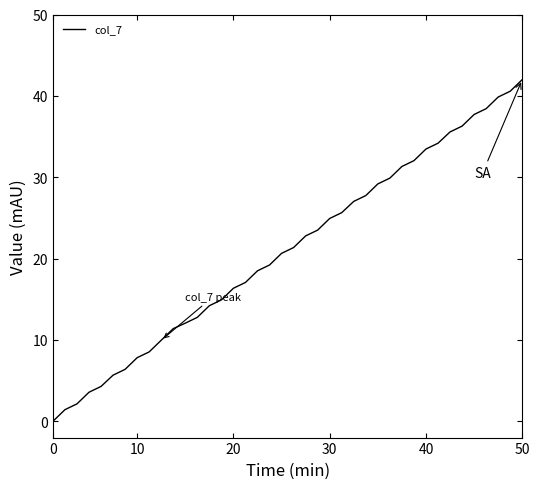

What is the difference between the maximum and minimum values?

42.0